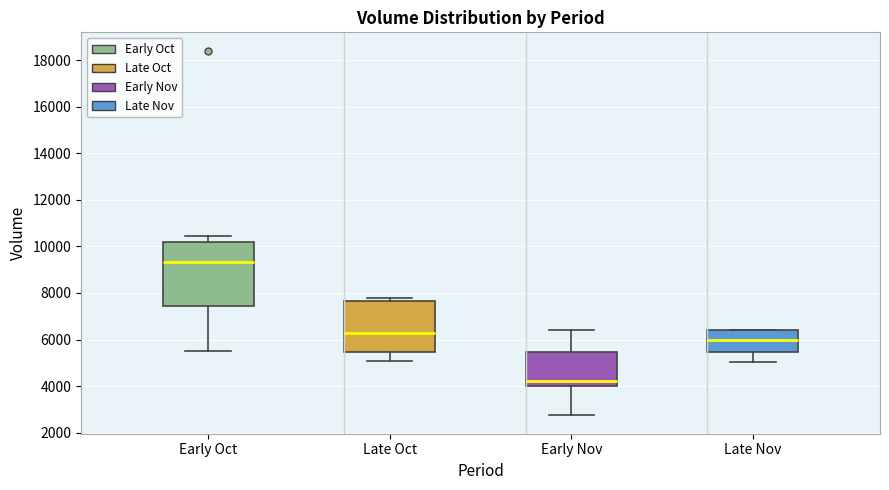

Which box has the highest median line?

Early Oct